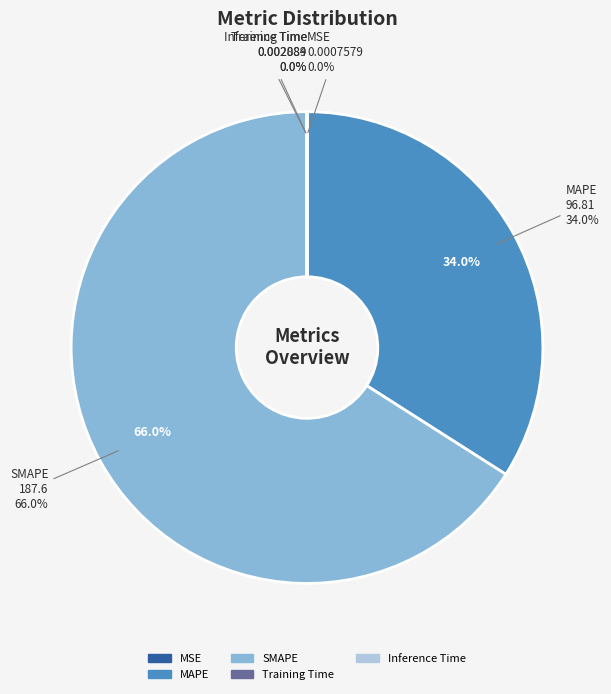

What is the change in value from MSE to MAPE?

+96.8